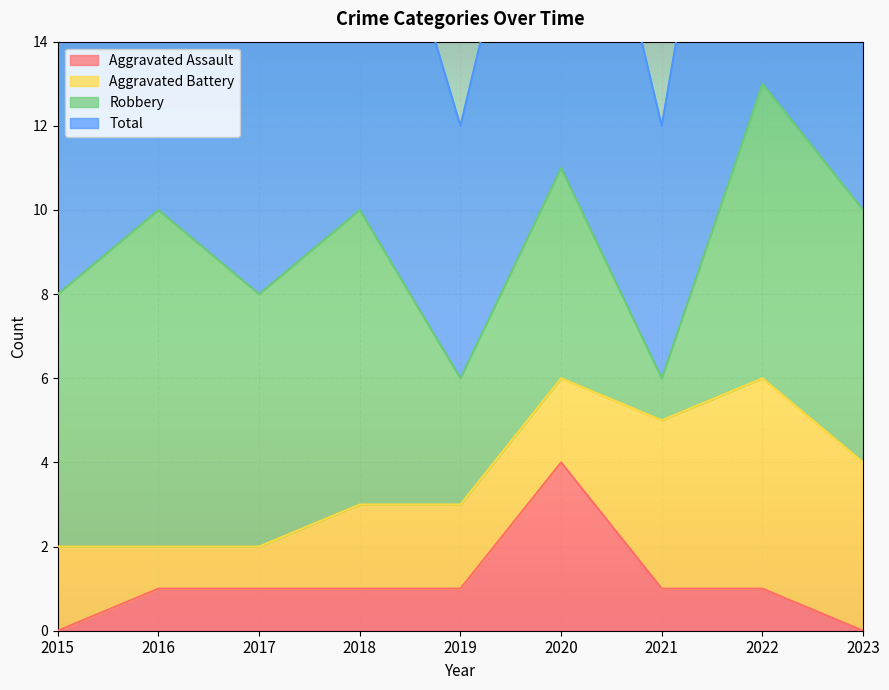

What value does the Aggravated Assault series have at 2022?

1